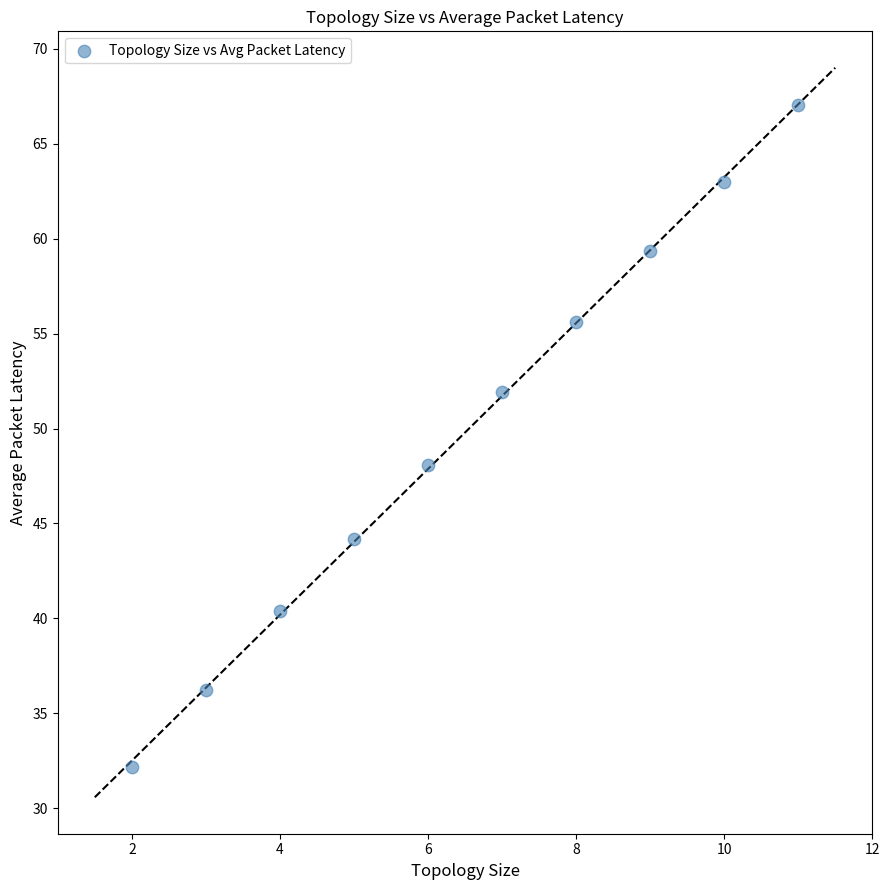

What is the range of X values (max minus min)?

9.0